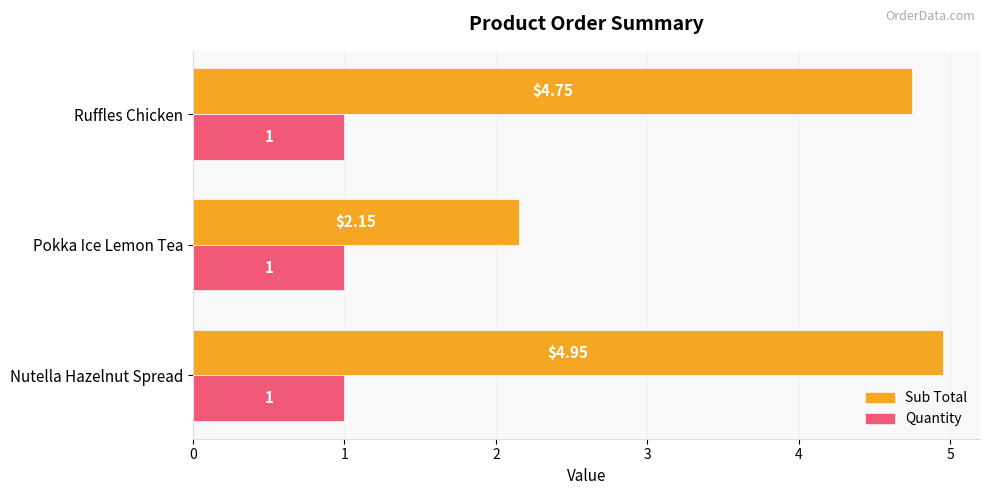

What are all the series names shown in the legend?

Sub Total, Quantity